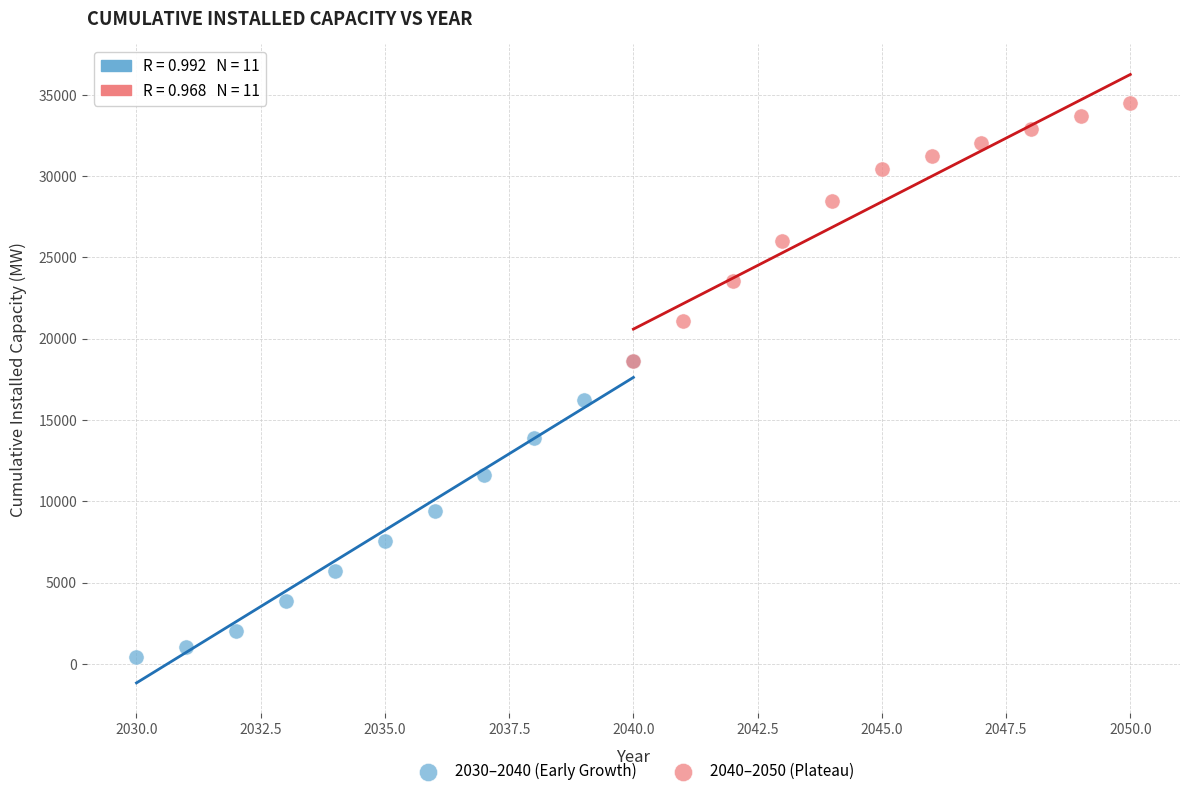

Which series has the largest Y range (max minus min)?

2030–2040 (Early Growth)